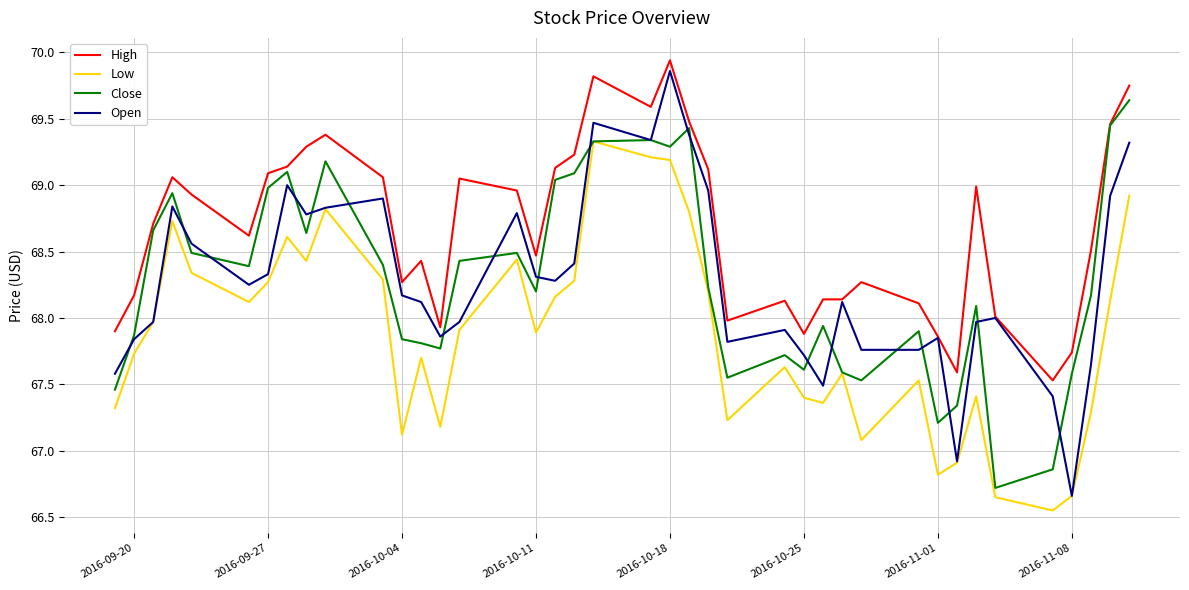

True or false: Low has more than 1 points higher than both neighbors.

True